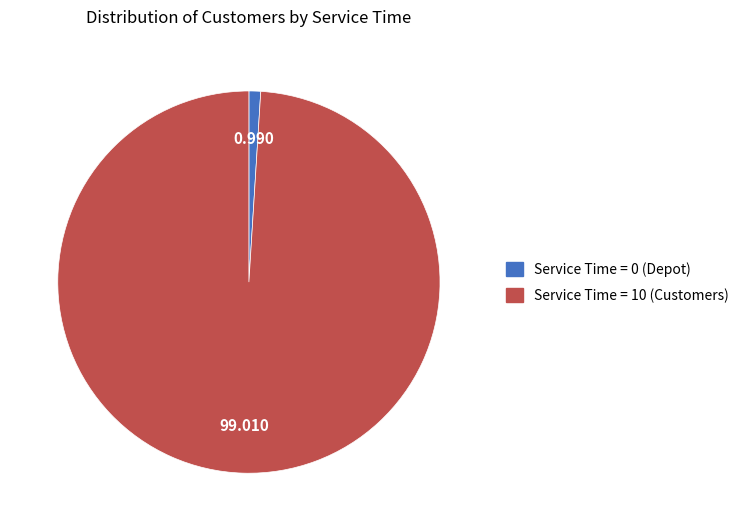

To the nearest percent, what is the average slice percentage?

50%